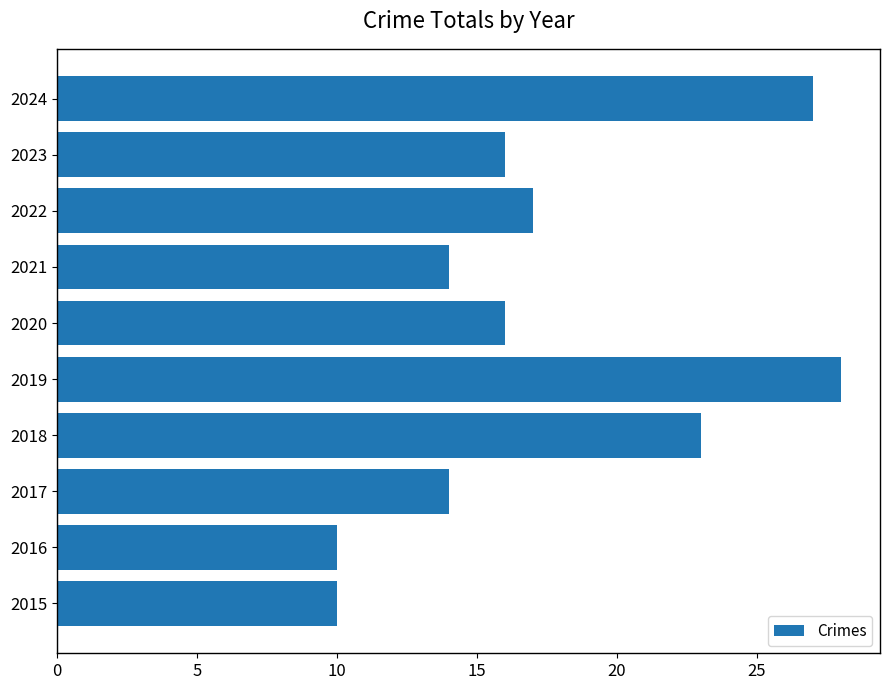

Approximately how many times larger is the value at 2019 compared to 2016?

2.8